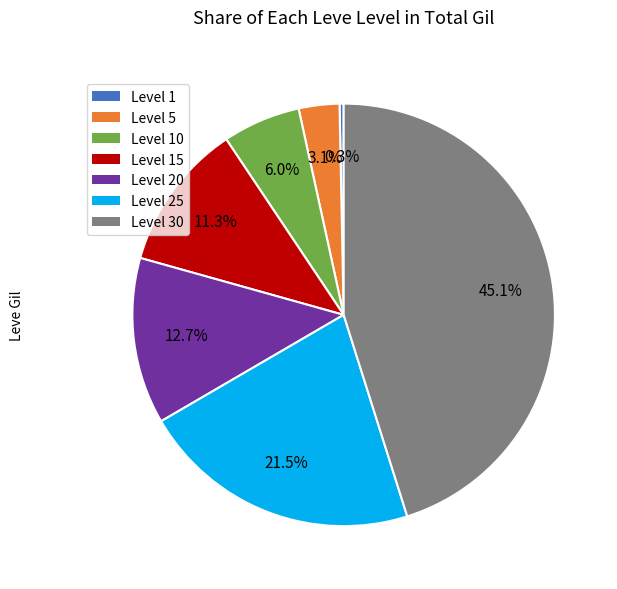

Does any single category account for the majority?

No